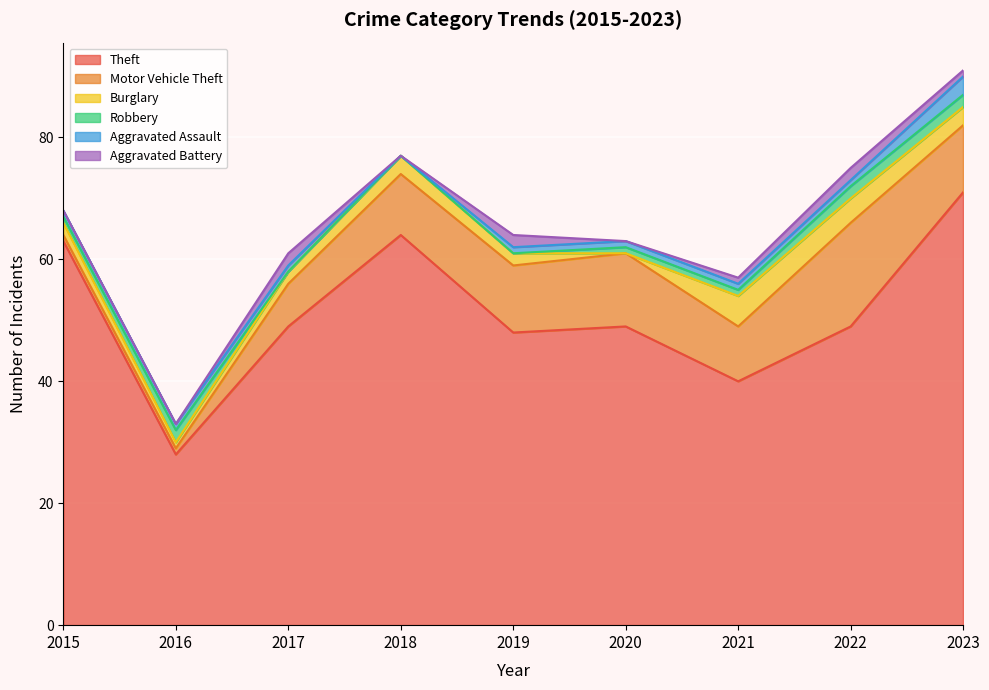

Where is the first local maximum for Robbery?

2016